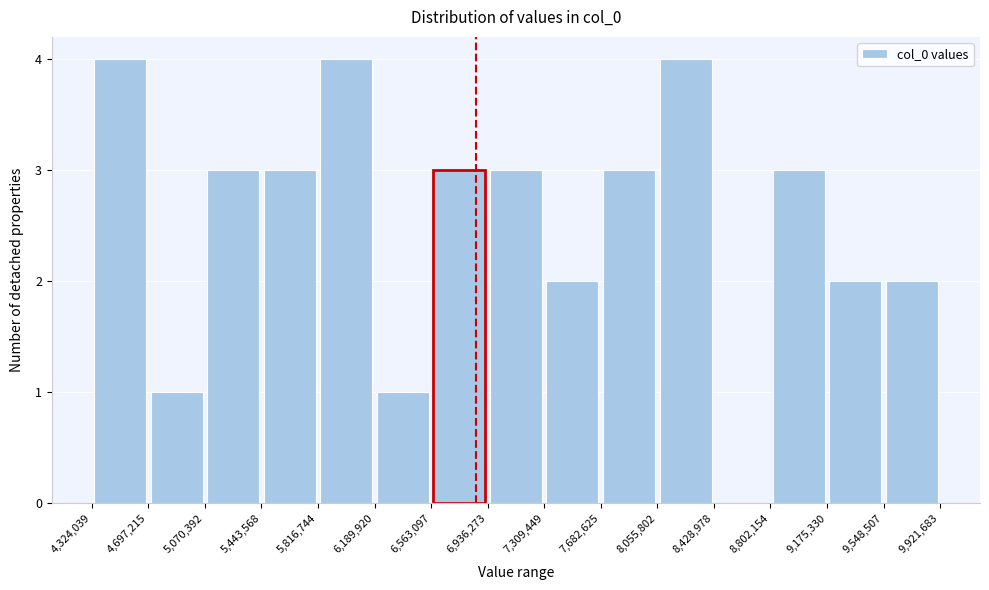

What is the height of the bar covering 8,802,154 to 9,175,330 on the x-axis? The values are not printed on the chart, so give them approximately, as read against the axis.

3